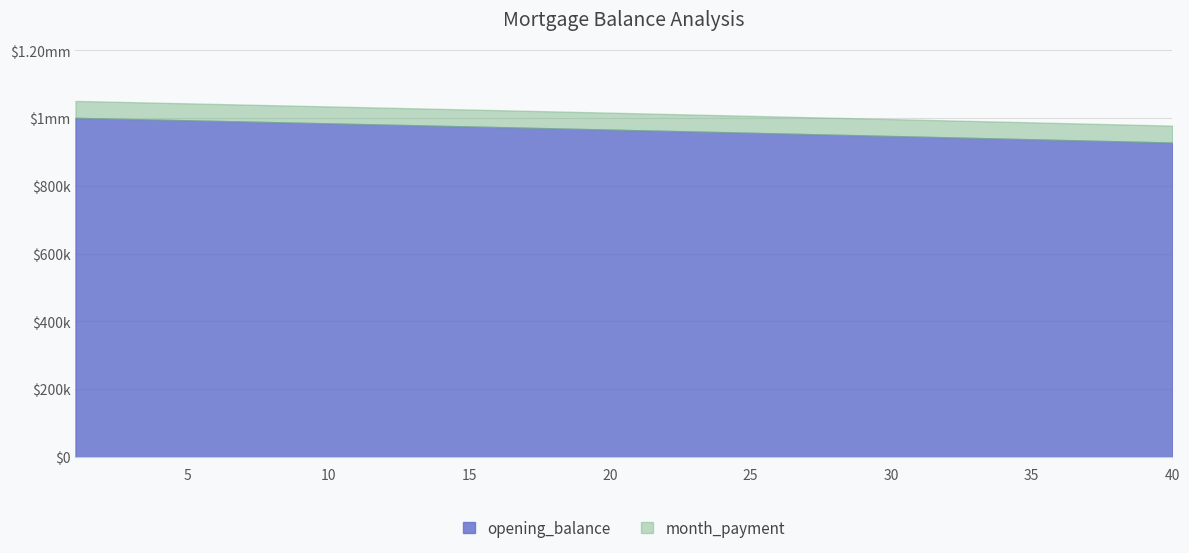

Does the chart have visible grid lines?

Yes